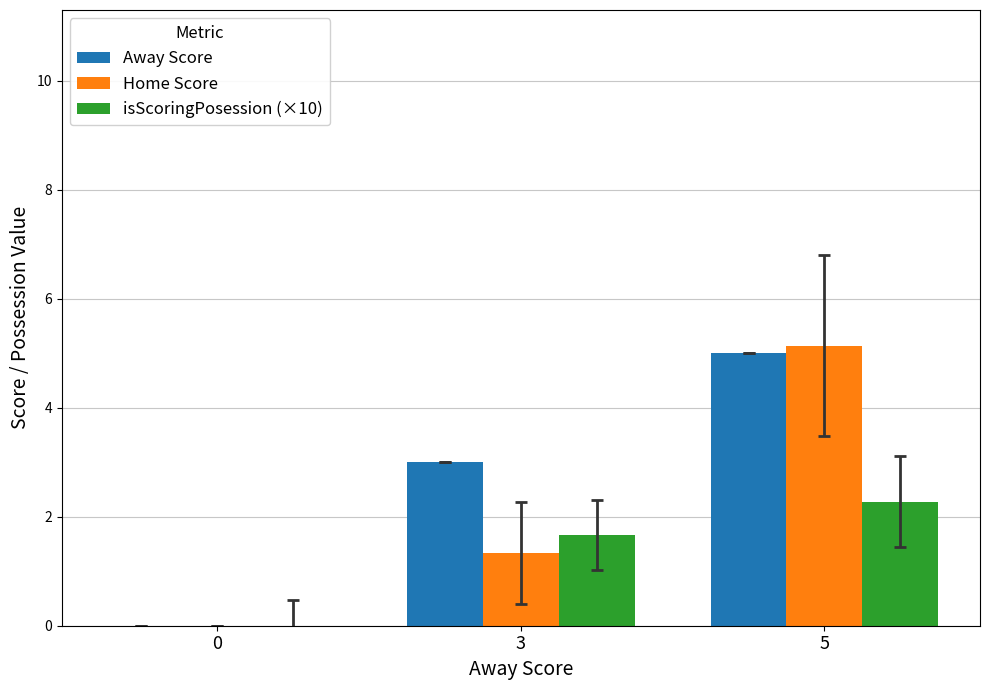

How many positive values does the isScoringPosession (×10) series have?

2